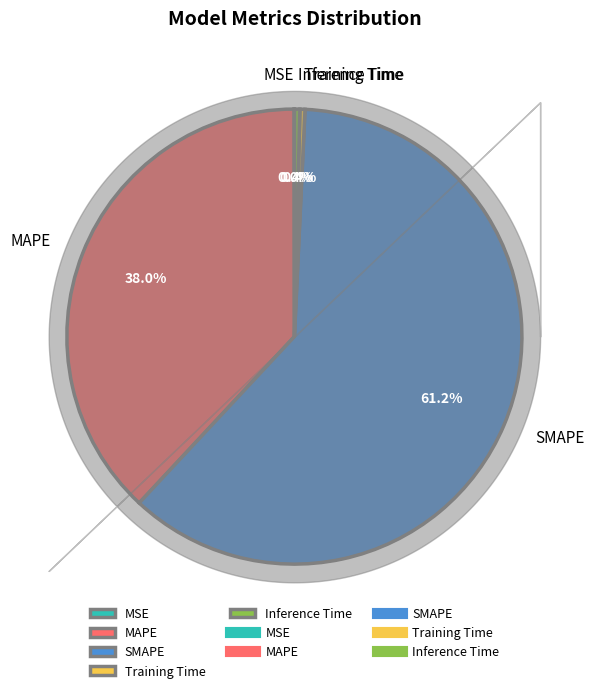

What is the majority slice?

SMAPE